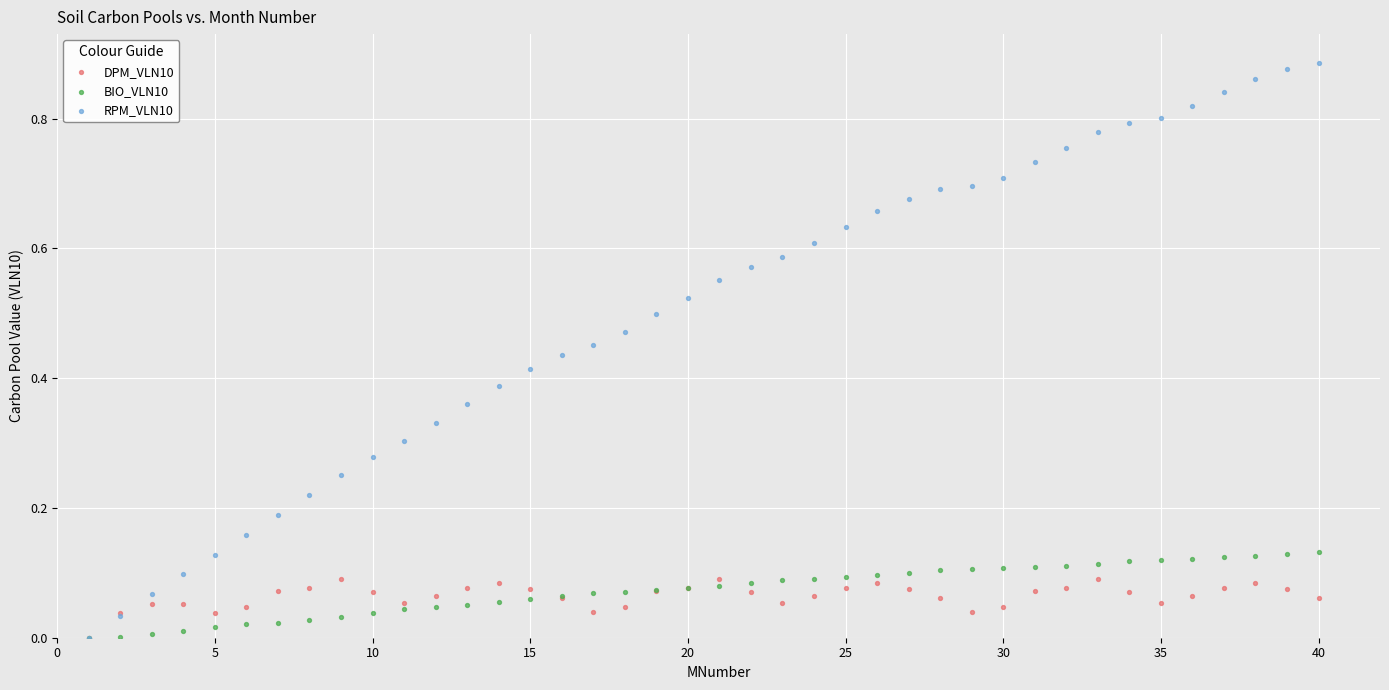

Which series contains the highest Y value?

RPM_VLN10